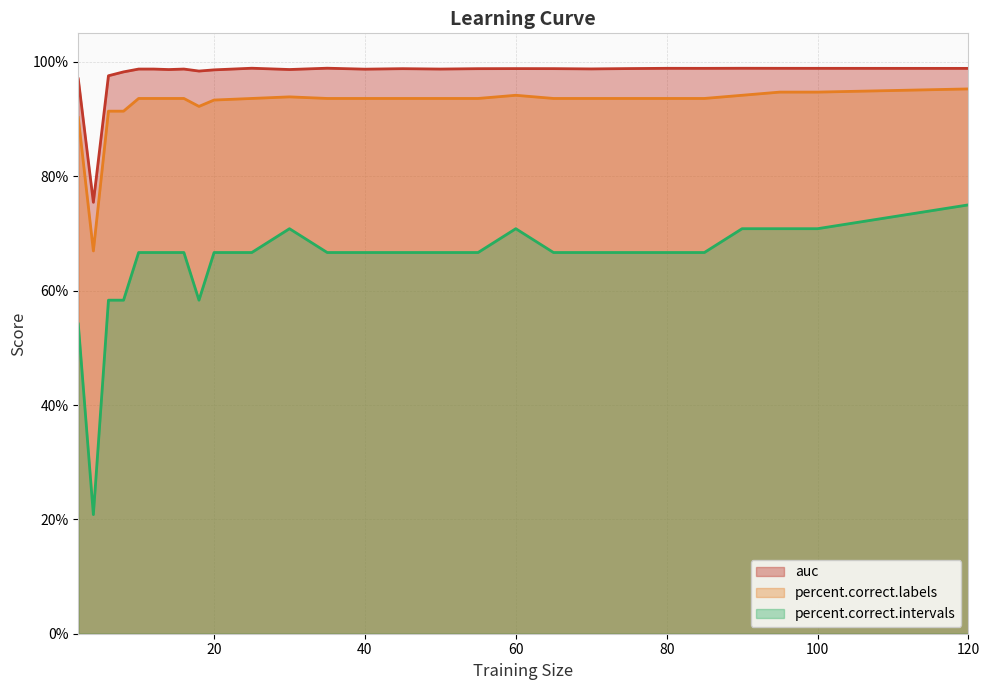

Does the chart display data point markers on the line(s)?

No